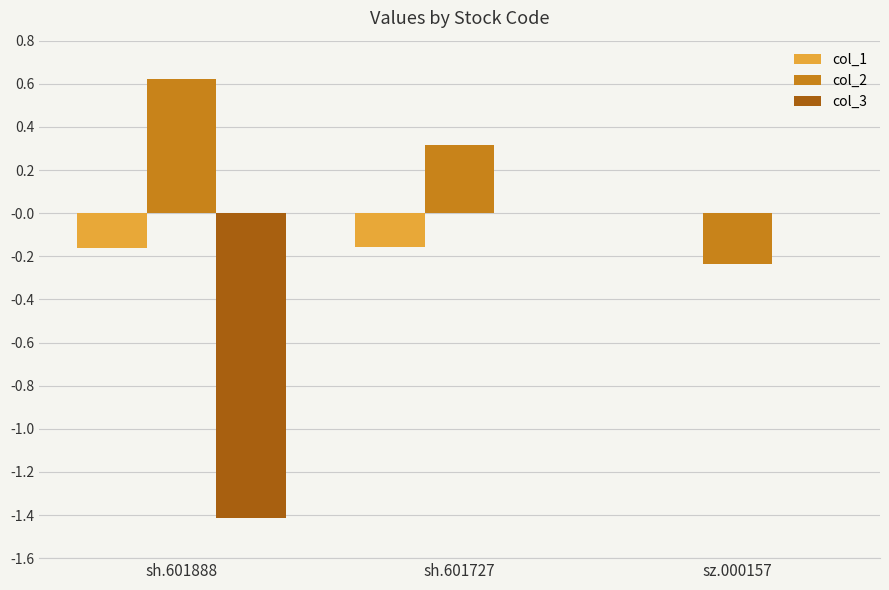

Are the bars horizontal?

No